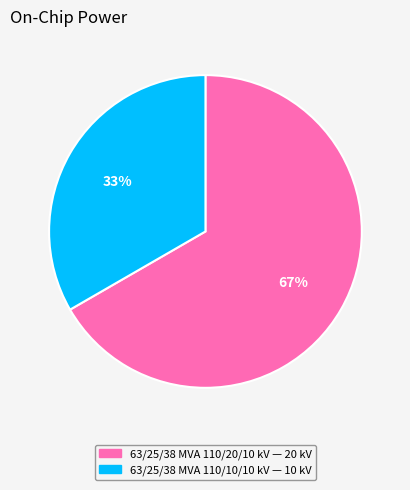

Between 63/25/38 MVA 110/20/10 kV and 63/25/38 MVA 110/10/10 kV, which is larger?

63/25/38 MVA 110/20/10 kV